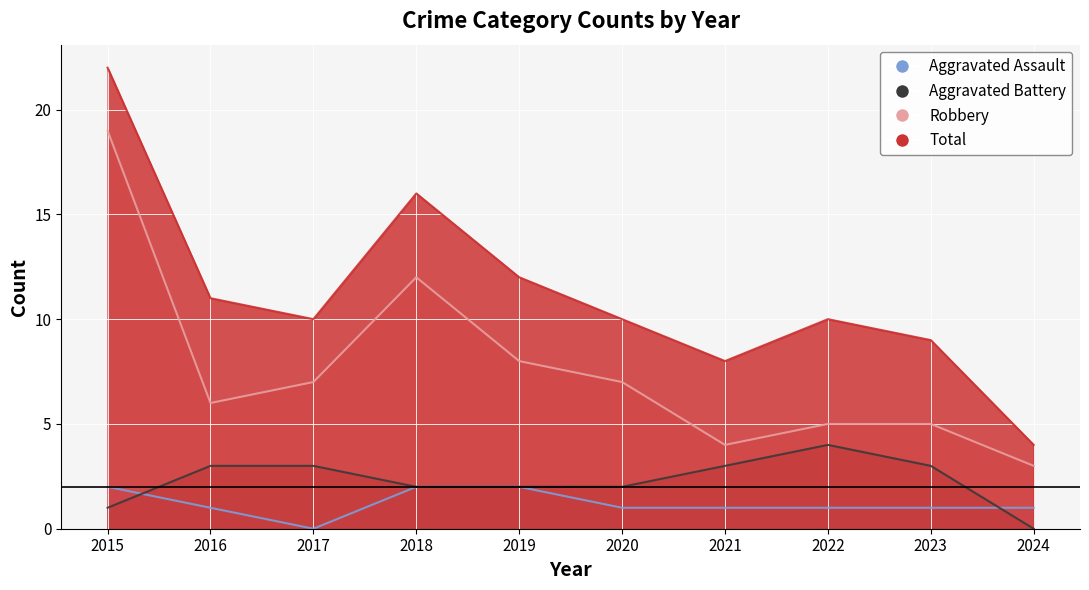

Count the number of categories in the chart.

10